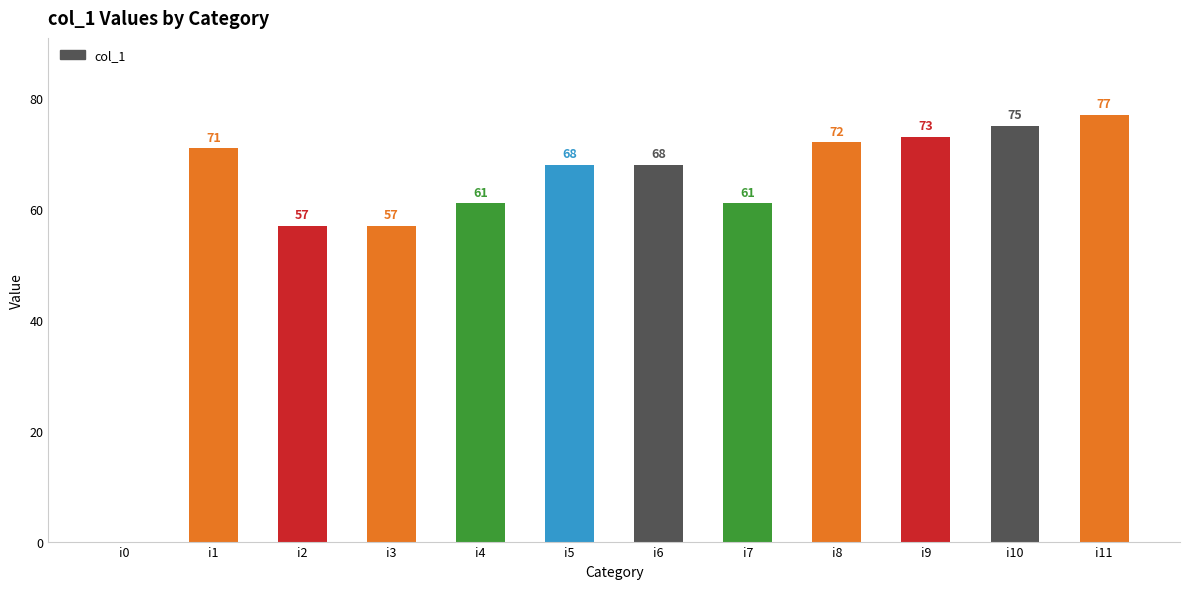

How many values are above zero?

11